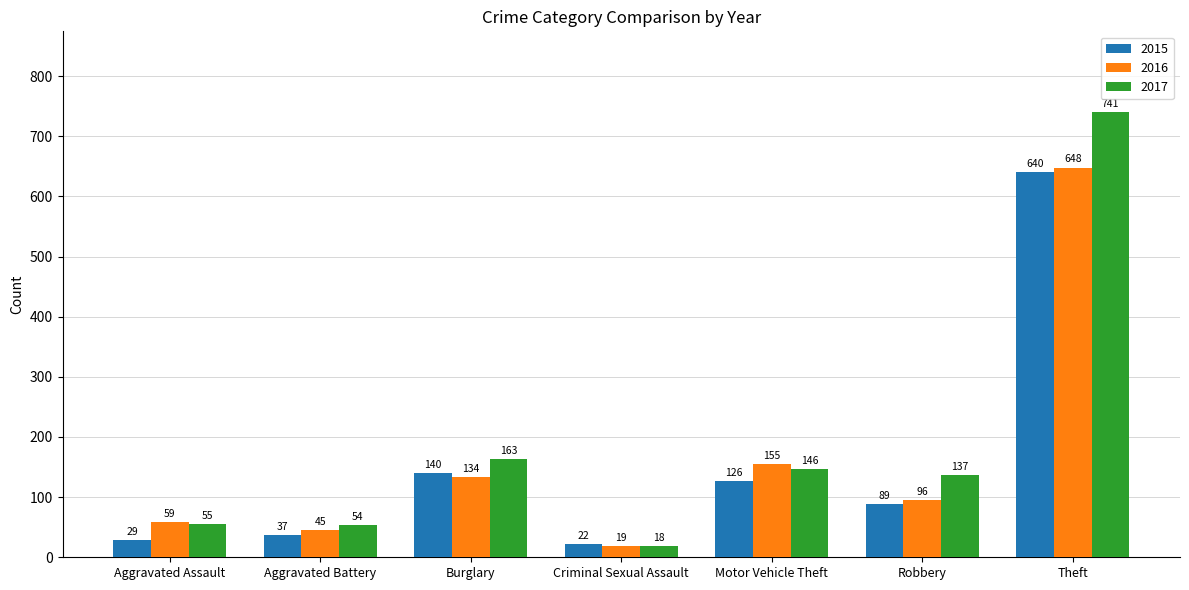

What is the maximum value for 2016?

648